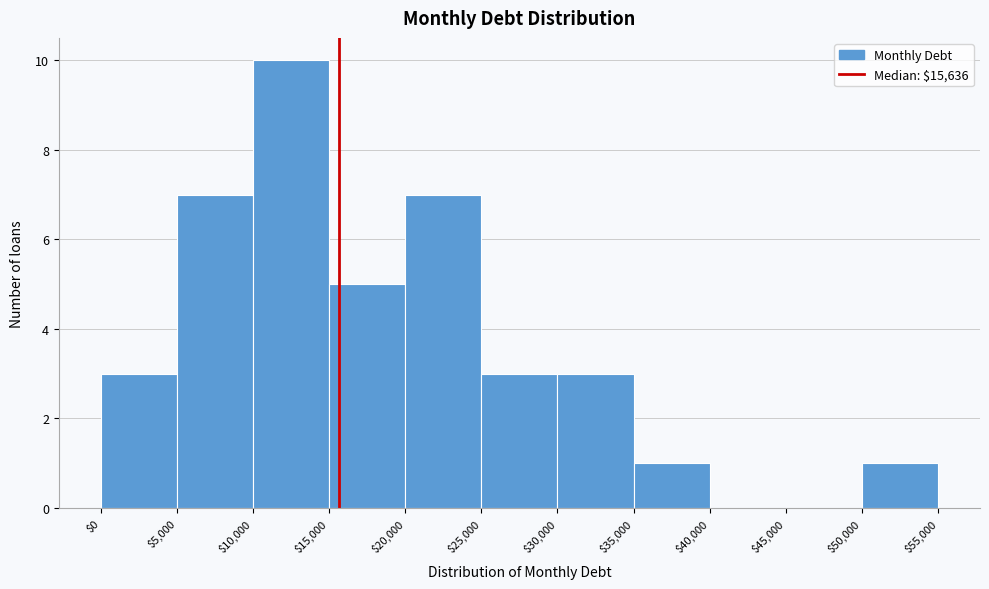

Reading left to right, list every bar in this chart as the range it spans on the x-axis followed by its height. The values are not printed on the chart, so give them approximately, as read against the axis.

$0 to $5,000: 3
$5,000 to $10,000: 7
$10,000 to $15,000: 10
$15,000 to $20,000: 5
$20,000 to $25,000: 7
$25,000 to $30,000: 3
$30,000 to $35,000: 3
$35,000 to $40,000: 1
$40,000 to $45,000: 0
$45,000 to $50,000: 0
$50,000 to $55,000: 1